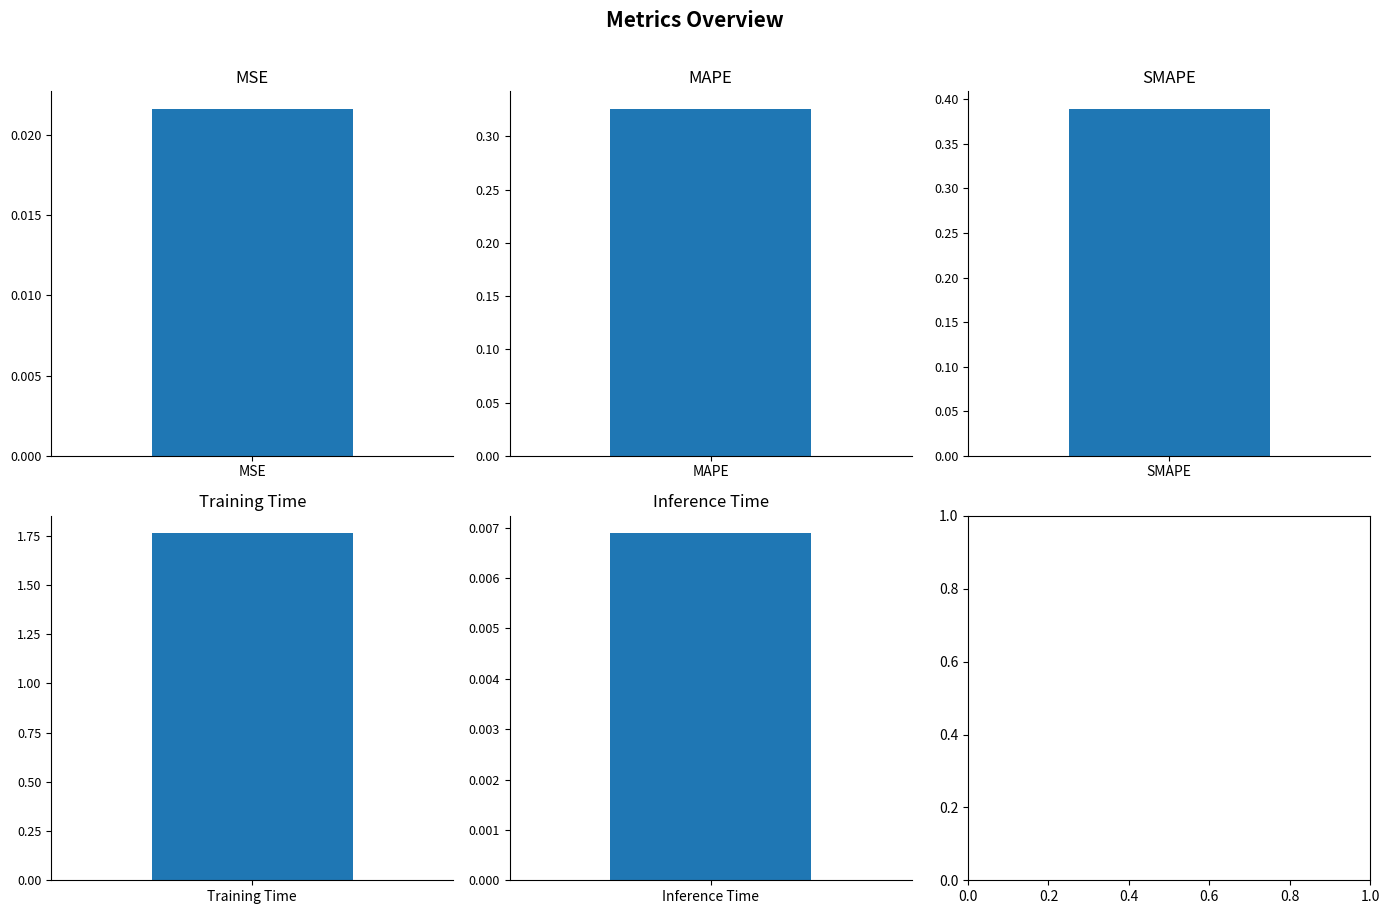

What is the label of the 4th bar from the right?

MAPE